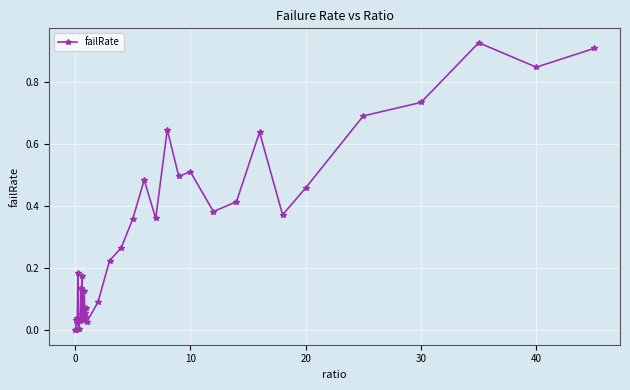

What is the sum of all values?

11.0